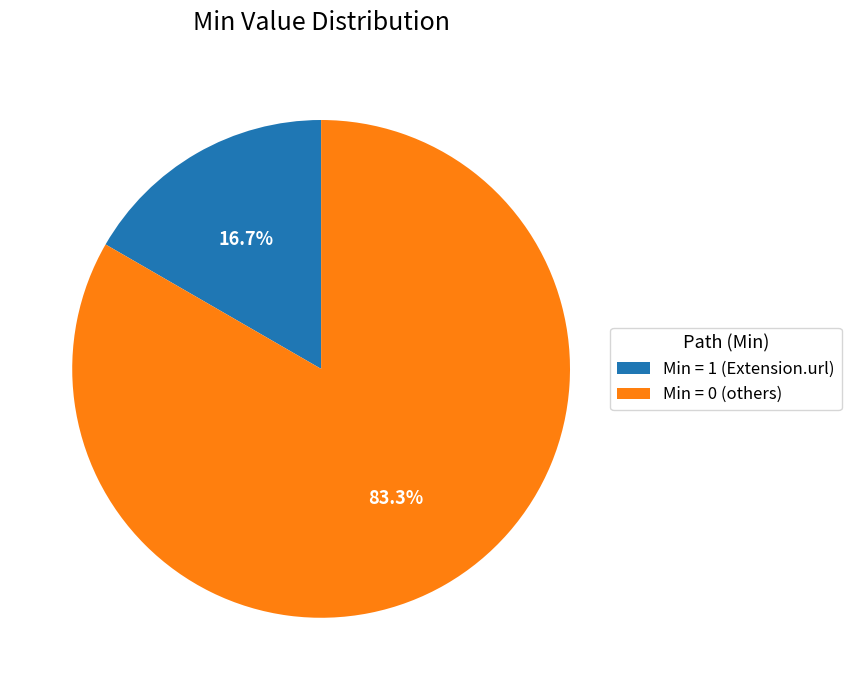

Which category has the smallest portion of the pie?

Min = 1 (Extension.url)